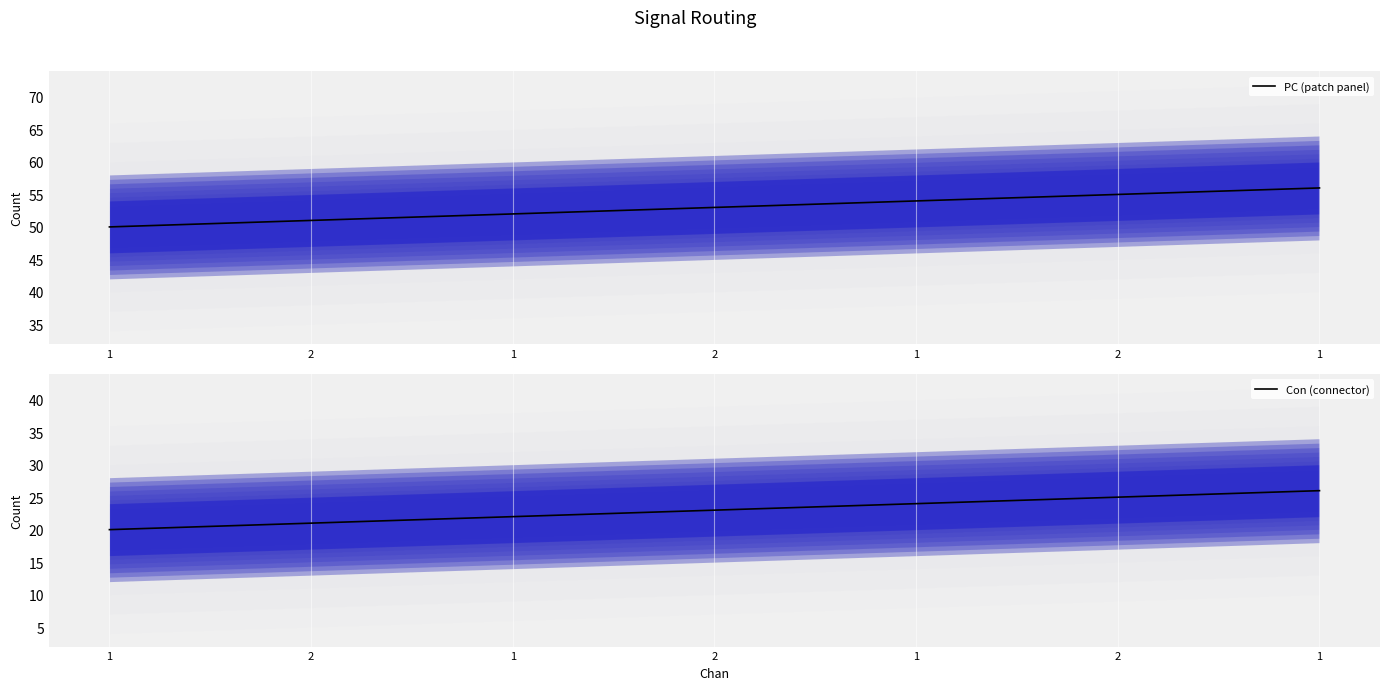

How many series are shown in this chart?

2